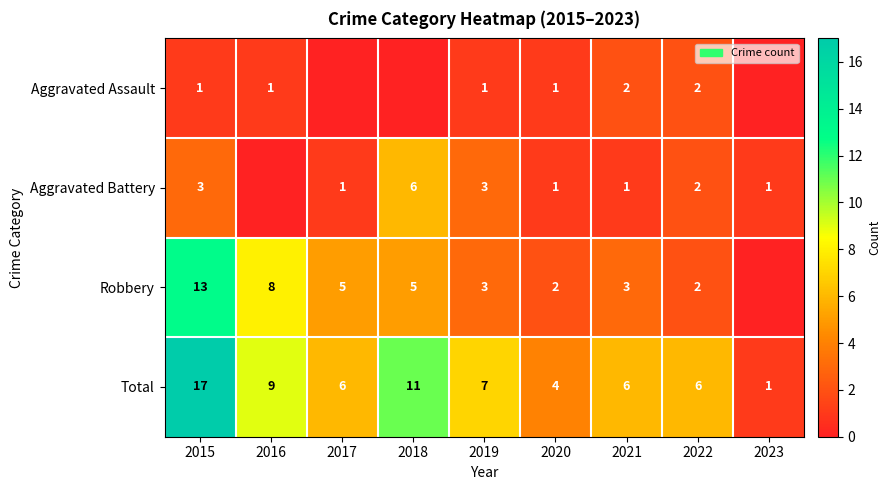

What is the sum of the Robbery values at 2015 and 2018?

18